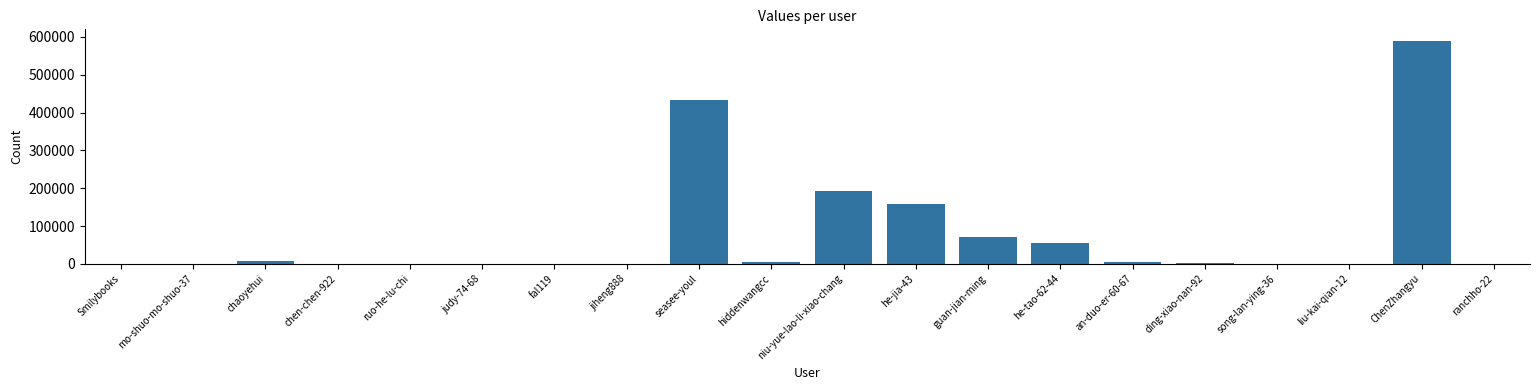

Are the bars horizontal?

No